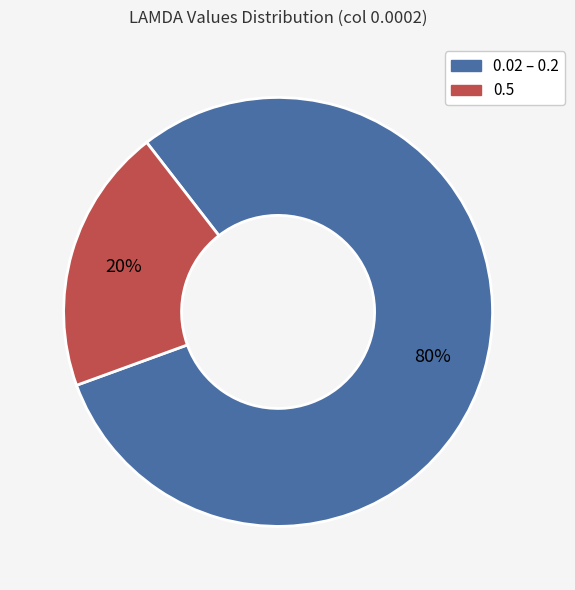

To the nearest percent, what percentage of the pie is 0.5?

20%